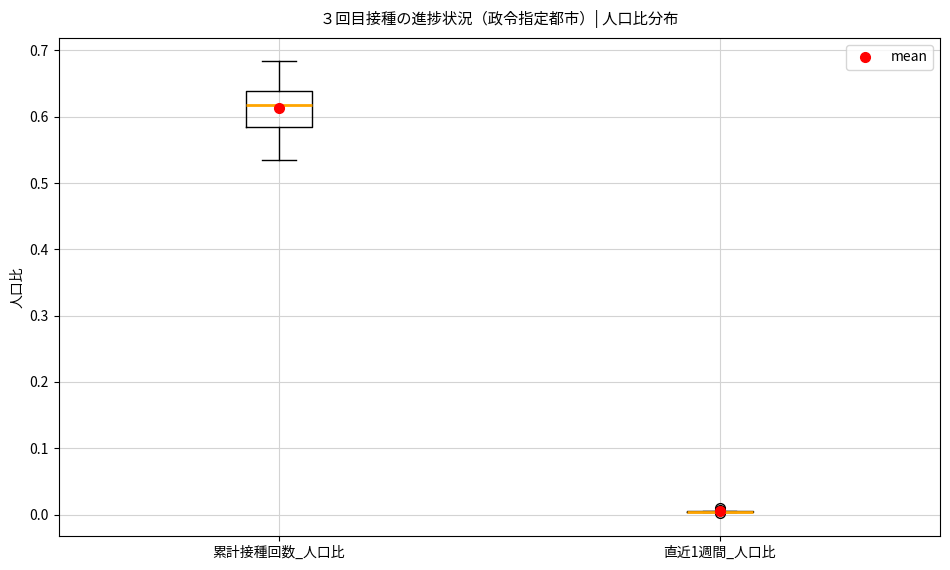

Reading left to right, transcribe this box plot: for each box, give where its median line is, the range the box spans, and where its two whiskers end, as read against the y-axis. The values are not printed on the chart, so give them approximately, as read against the axis.

累計接種回数_人口比: median 0.62, box 0.59 to 0.64, whiskers 0.54 to 0.68
直近1週間_人口比: box collapsed to a line at 0.00, whiskers 0.00 to 0.01